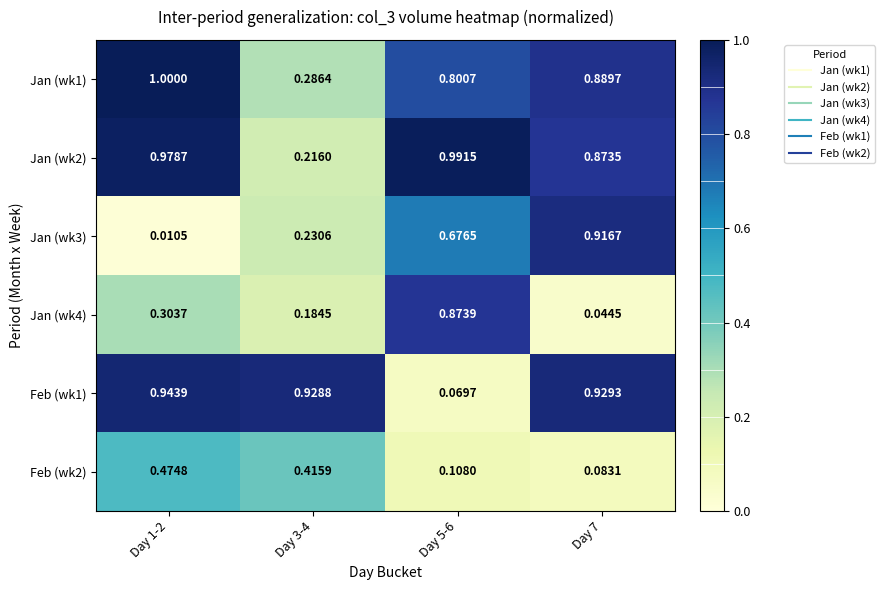

Is the value of Jan (wk3) at Day 5-6 greater than the value of Feb (wk1) at Day 5-6?

Yes